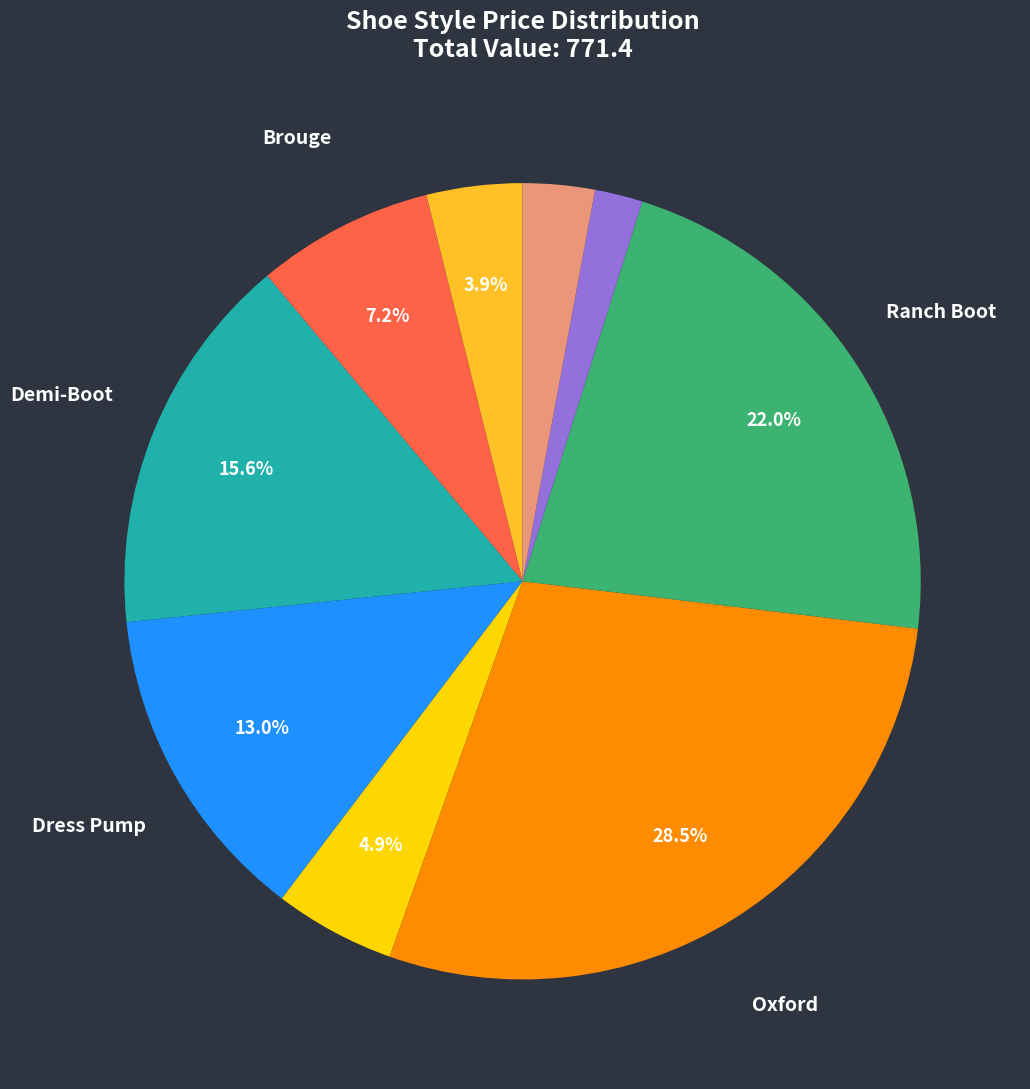

How many segments does this pie chart have?

9